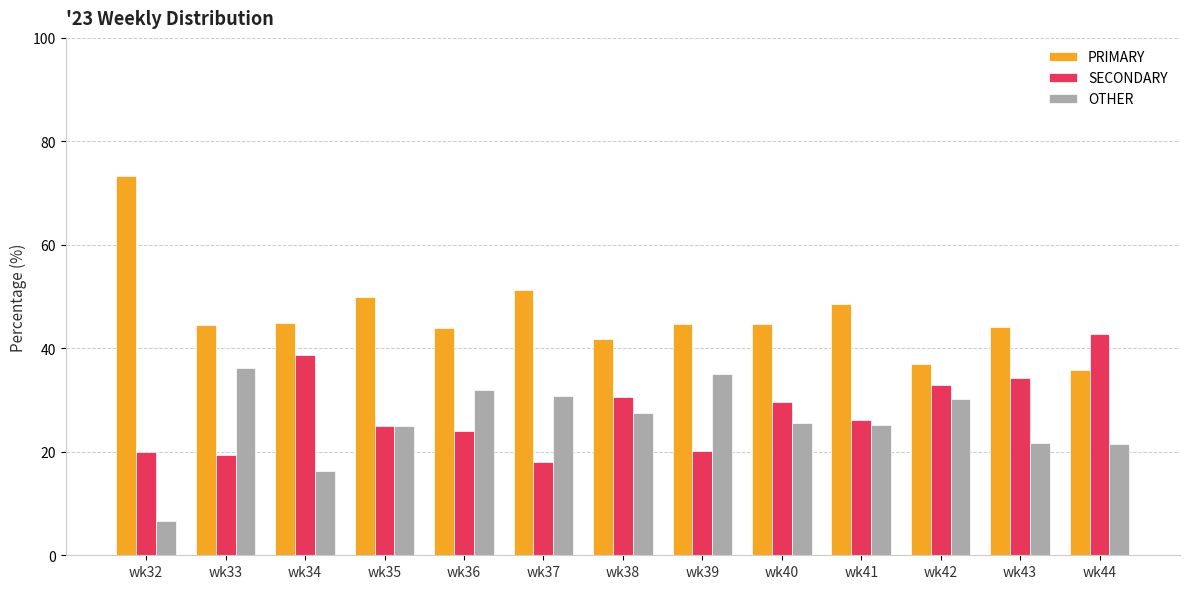

What is the minimum value for SECONDARY?

17.9